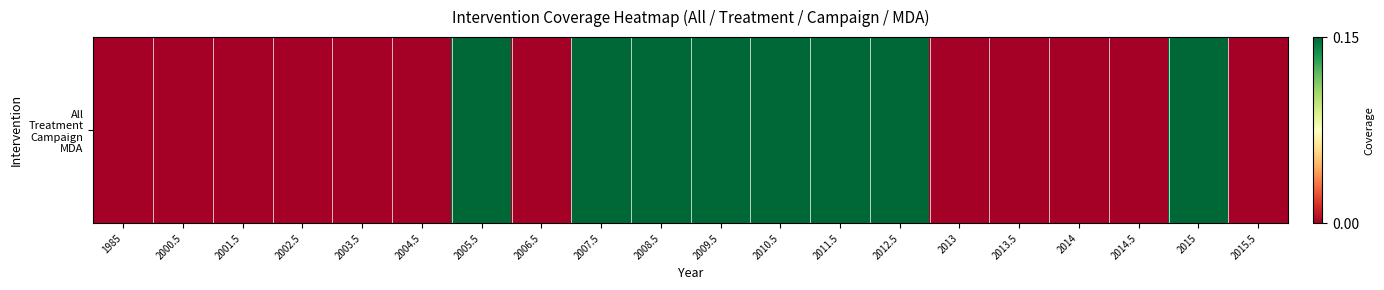

List the labels in order of value, smallest first.

1985, 2000.5, 2001.5, 2002.5, 2003.5, 2004.5, 2006.5, 2013, 2013.5, 2014, 2014.5, 2015.5, 2005.5, 2007.5, 2008.5, 2009.5, 2010.5, 2011.5, 2012.5, 2015